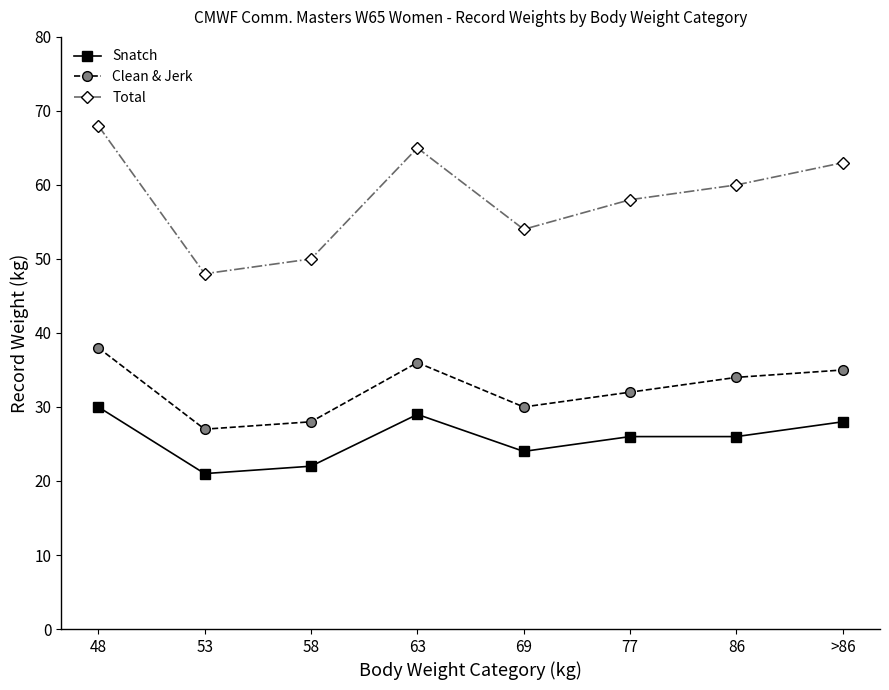

Is this an area chart (filled region under the line)?

No